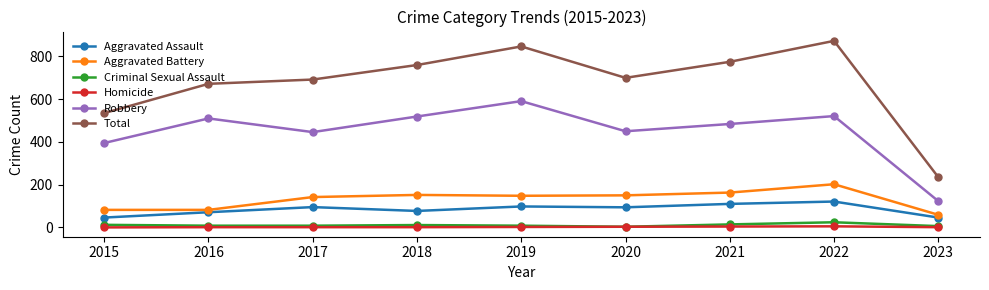

How many interior local valleys does the Robbery series have?

2